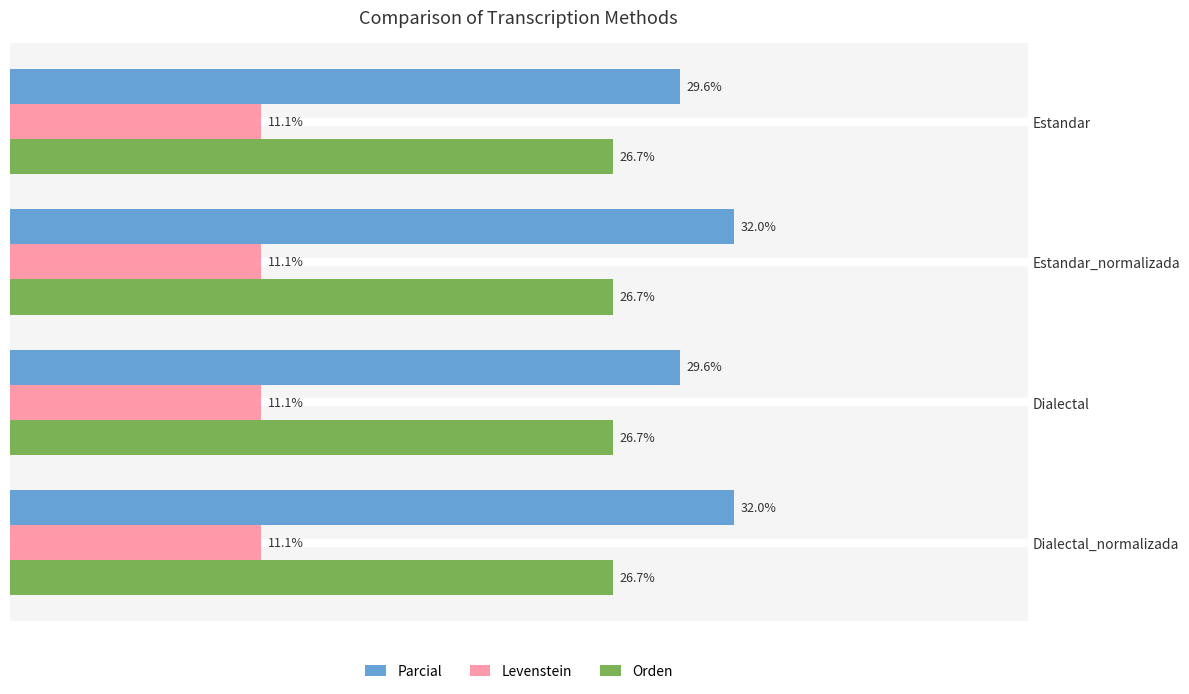

Which series has the largest total across all categories?

Parcial